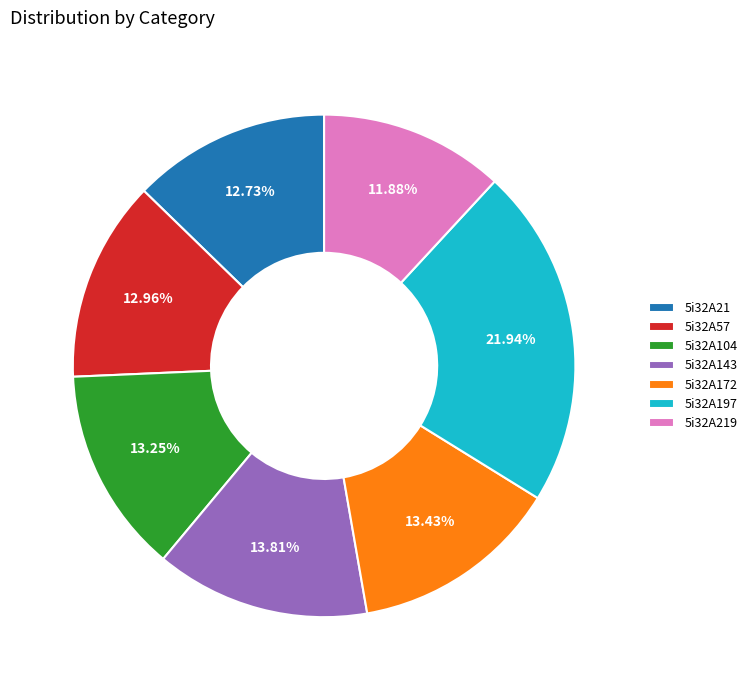

What is the ratio of the value at 5i32A219 to the value at 5i32A57?

0.9